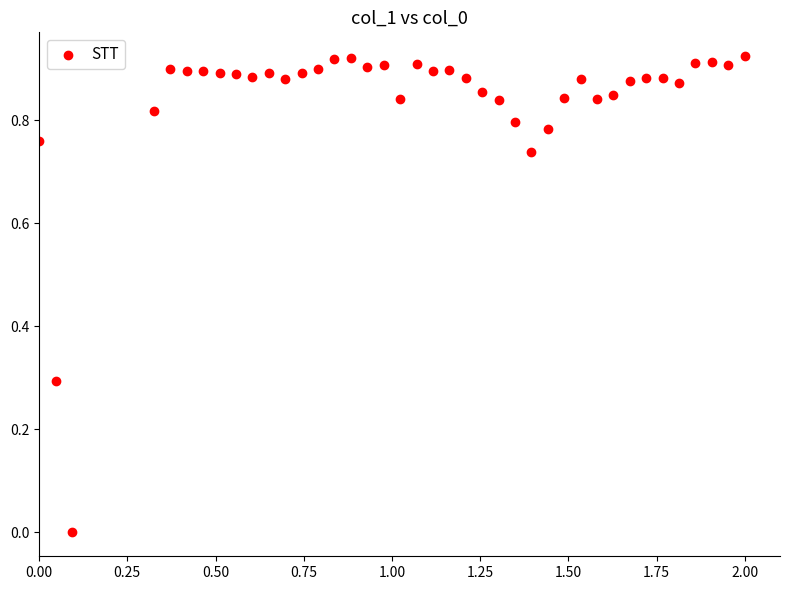

What is the range of X values (max minus min)?

2.0